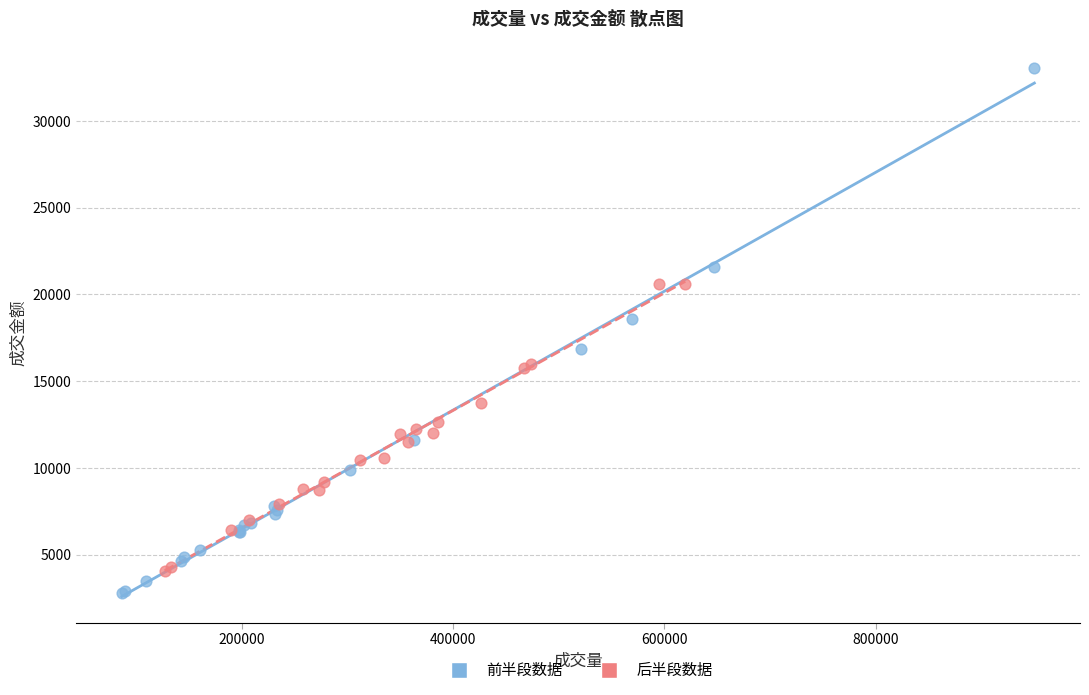

Which series has the widest spread of Y values?

前半段数据